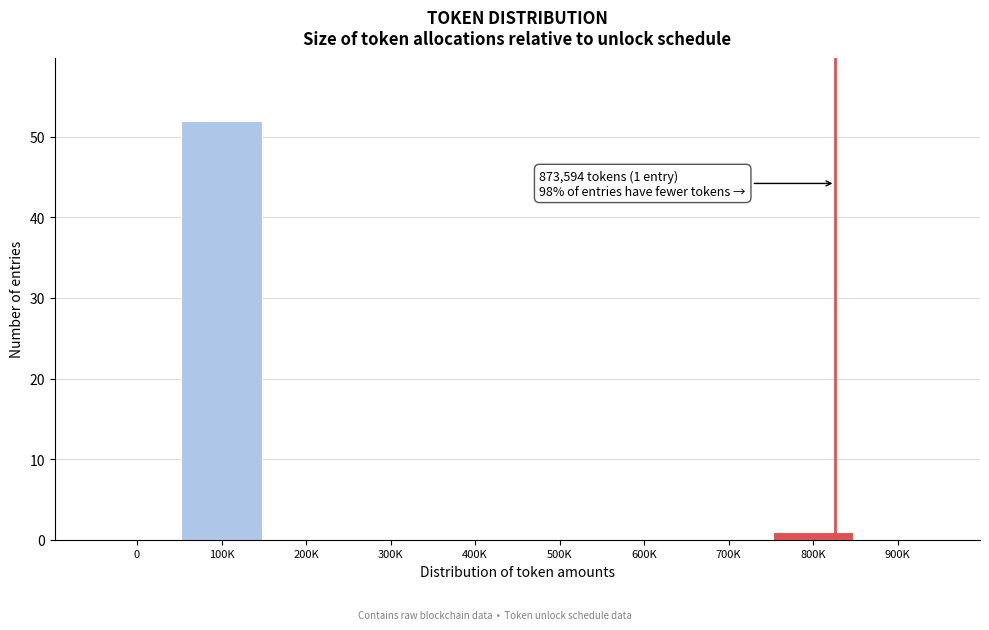

Reading left to right, extract all data points from this chart.

0=0	100K=52	200K=0	300K=0	400K=0	500K=0	600K=0	700K=0	800K=1	900K=0